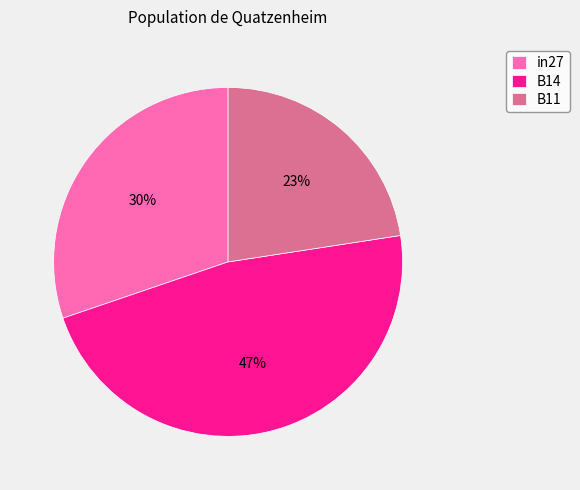

Which has a higher value, in27 or B14?

B14